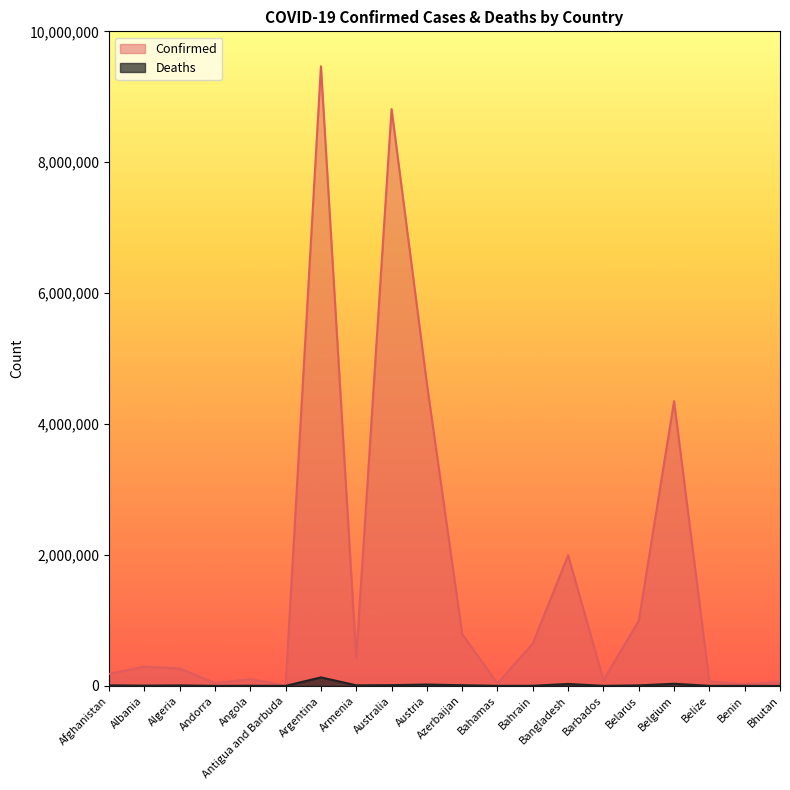

What is the label of the 12th point from the left?

Bahamas